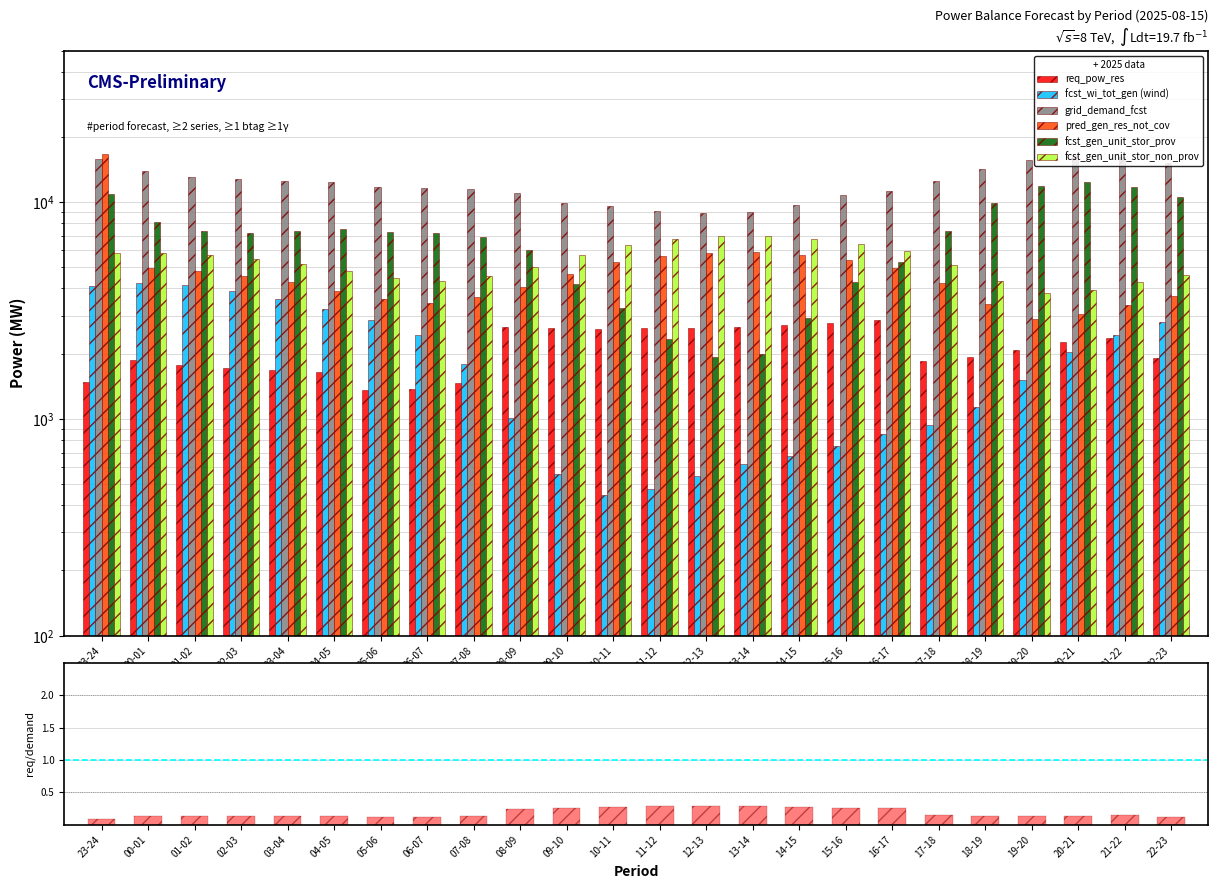

Count the number of data series in this chart.

6